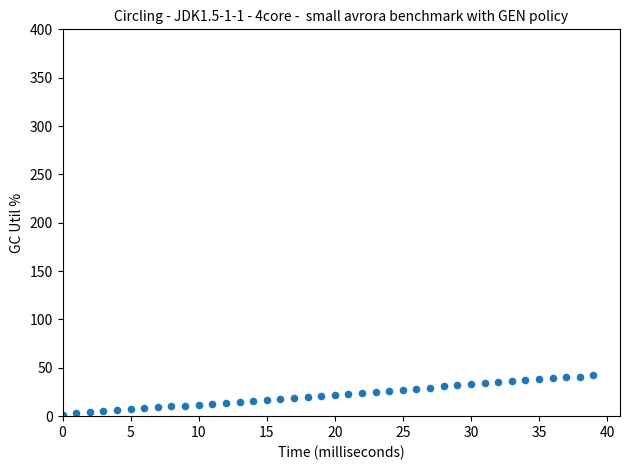

How many data points are displayed?

40